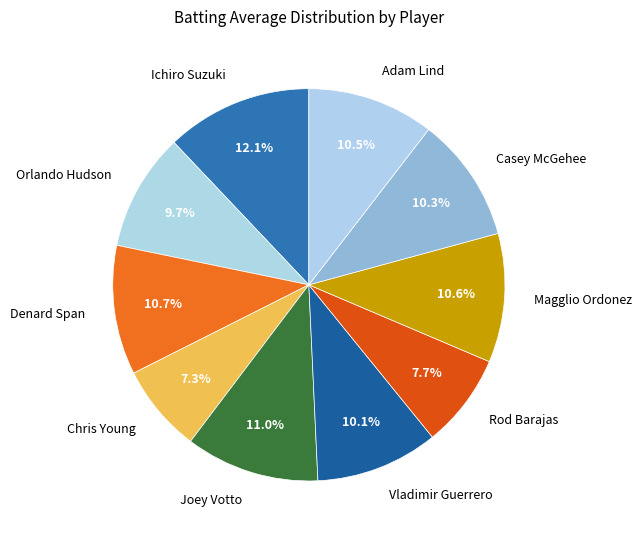

The Chris Young slice represents 1% of the pie. True or false?

False